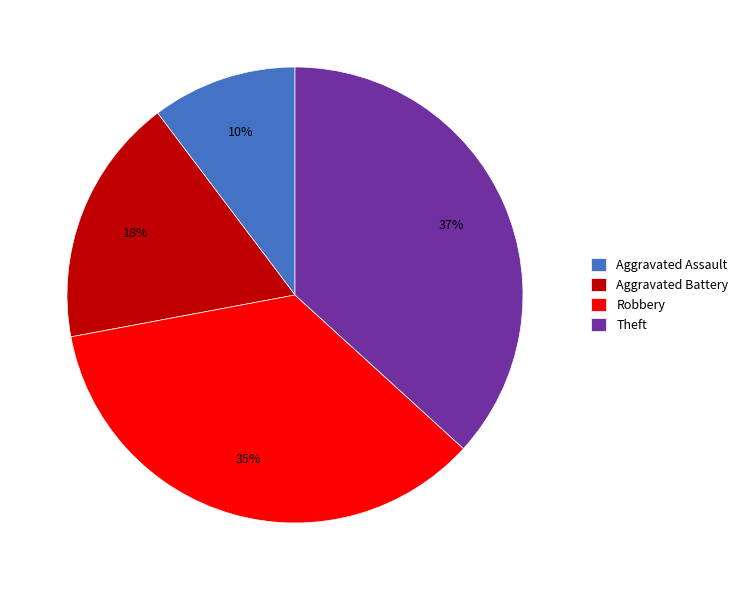

The Theft slice represents 44% of the pie. True or false?

False